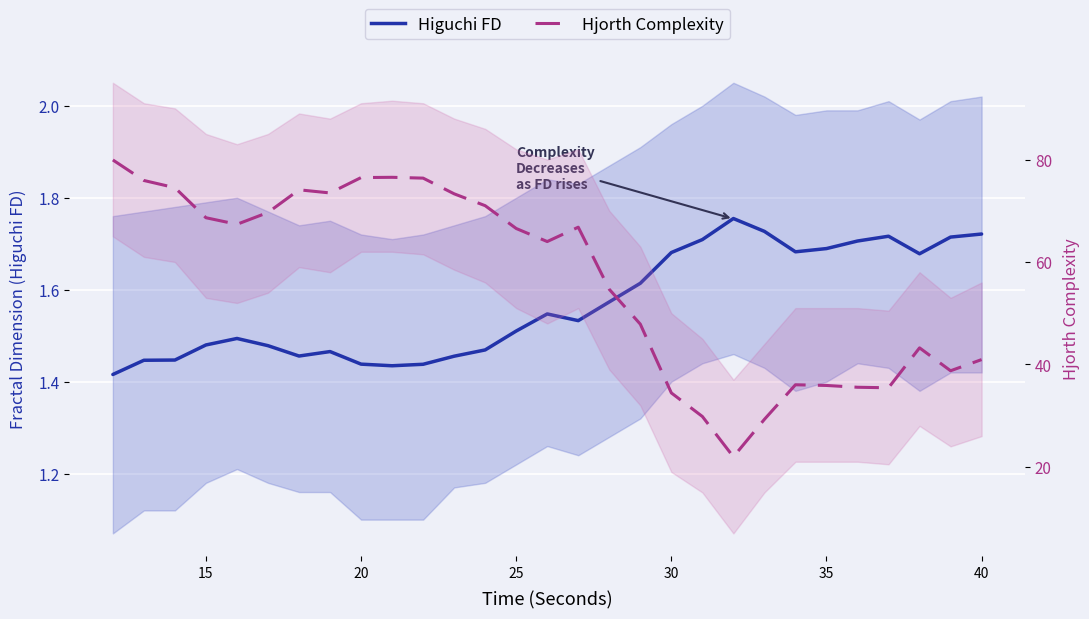

True or false: Higuchi FD and Hjorth Complexity intersect in this chart.

False